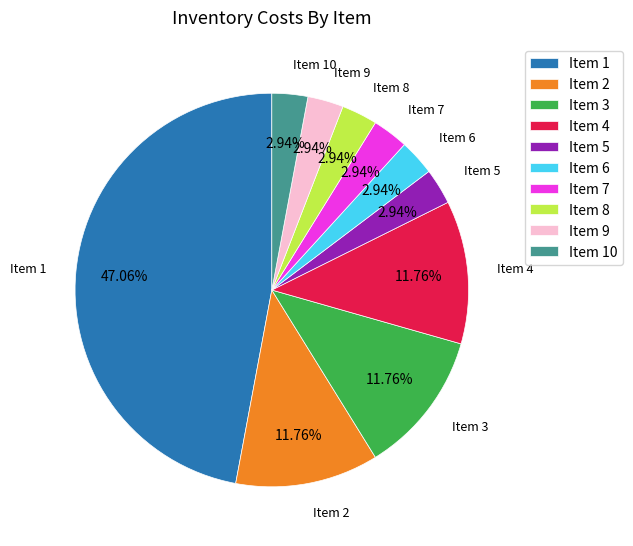

Does any single category account for the majority?

No